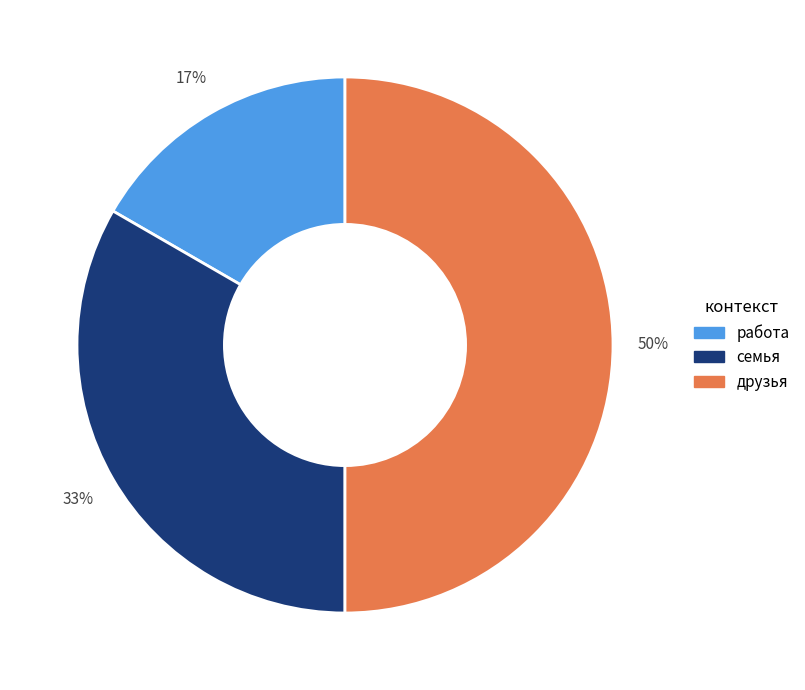

Rank the categories by value from highest to lowest.

друзья, семья, работа